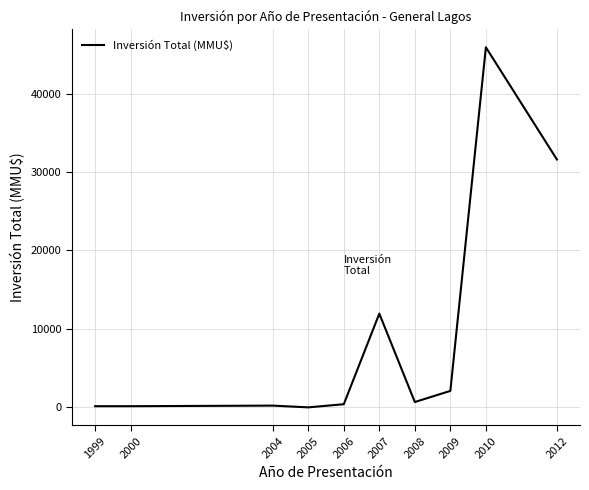

What is the change in value from 2000 to 2008?

+530